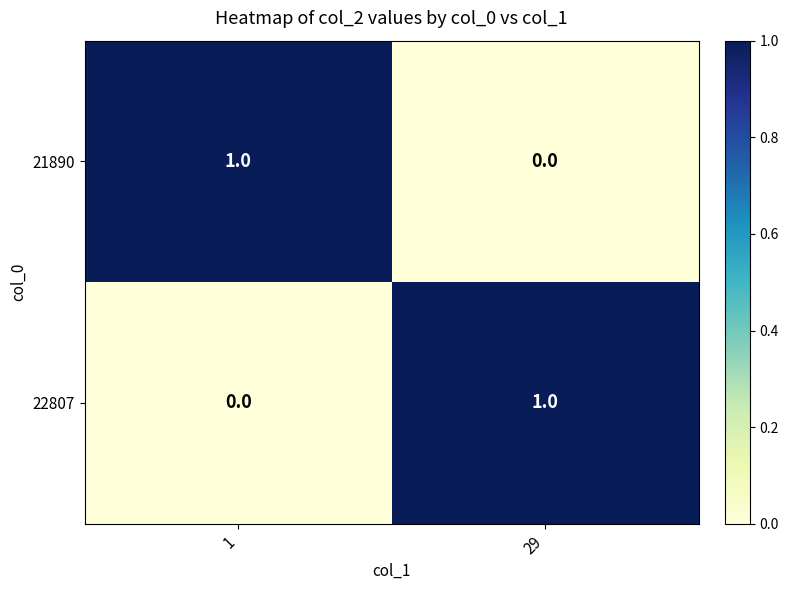

List the labels in order of 22807 value, largest first.

29, 1